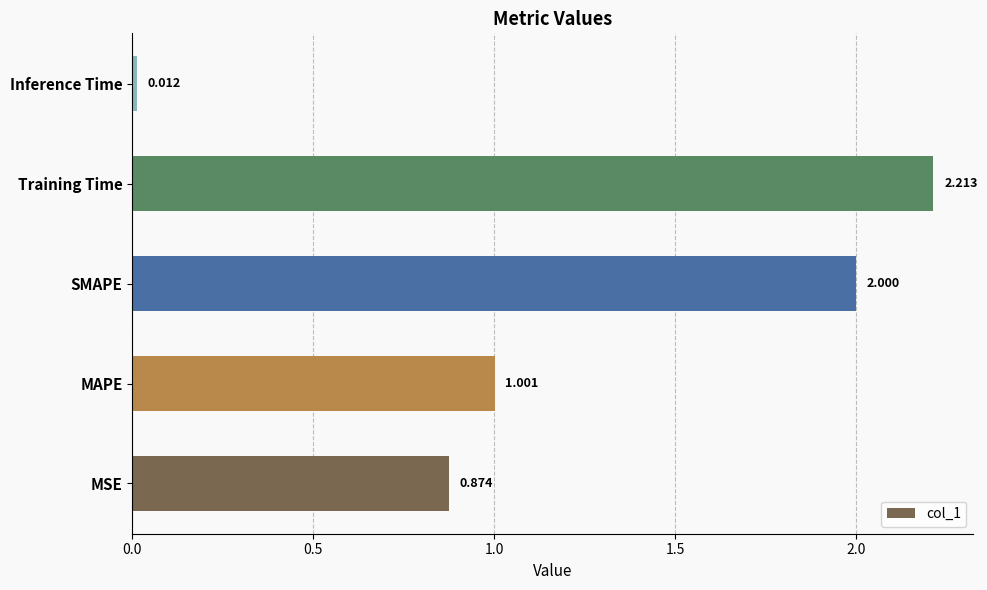

What is the average value?

1.2